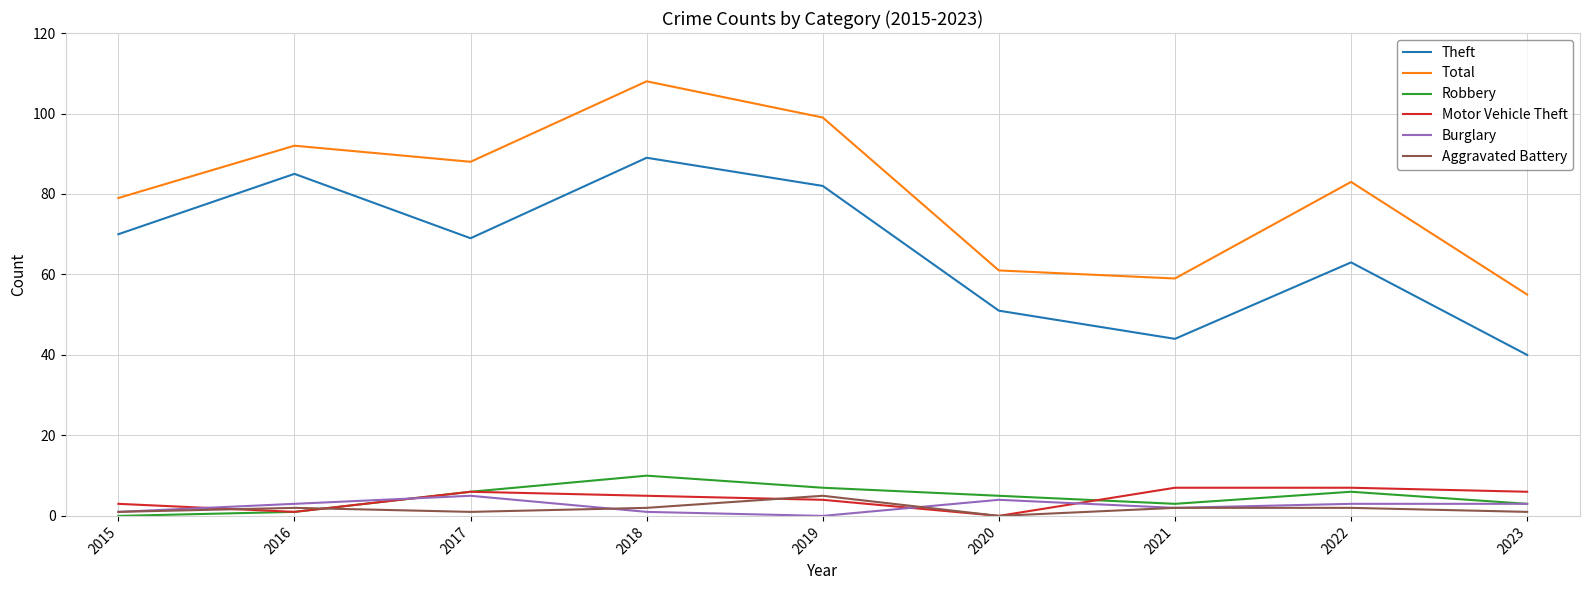

The Motor Vehicle Theft series shows 7 at 2021. True or false?

True